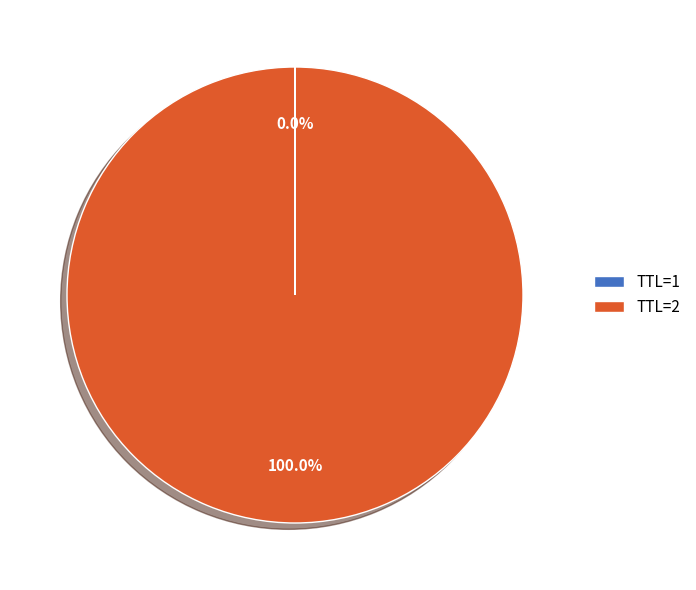

Which slice is the largest?

TTL=2